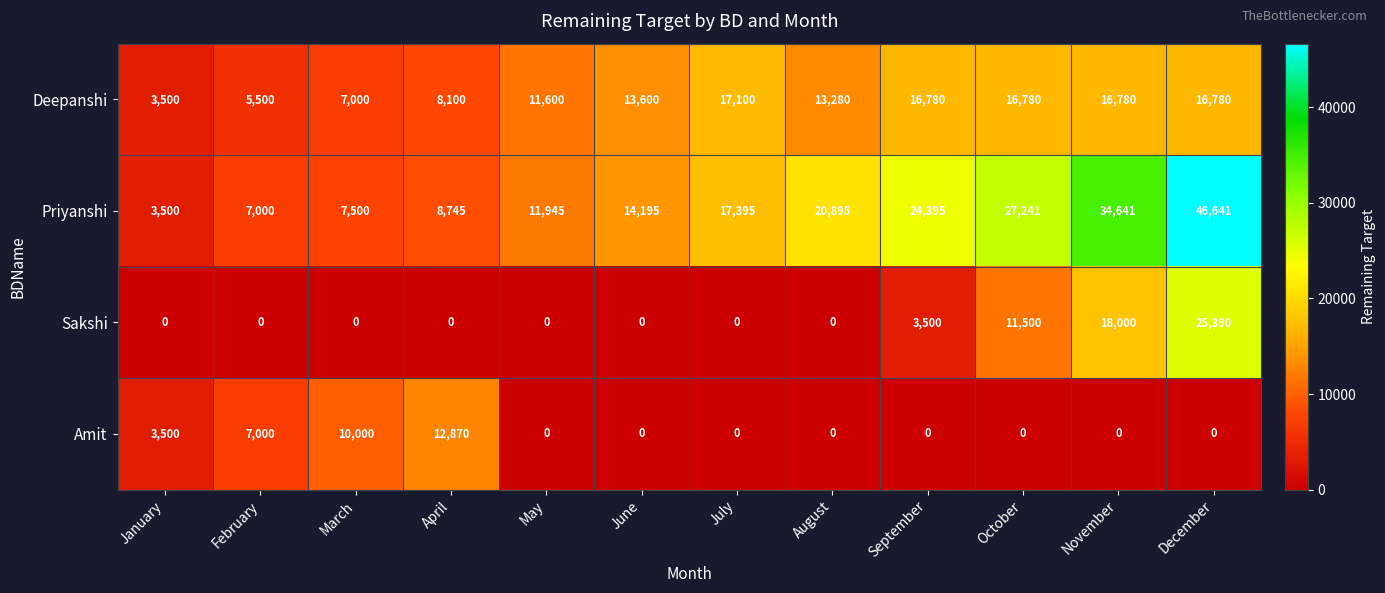

What is the greatest value displayed?

46641